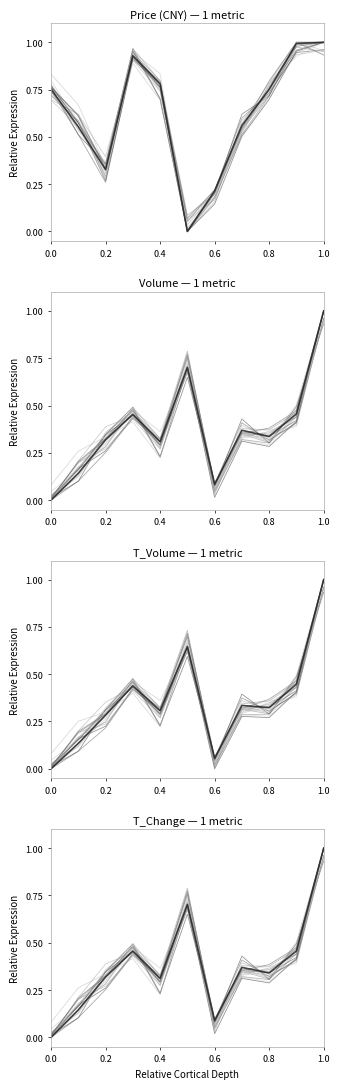

In t_change, how many points are lower than both neighbors (excluding endpoints)?

3